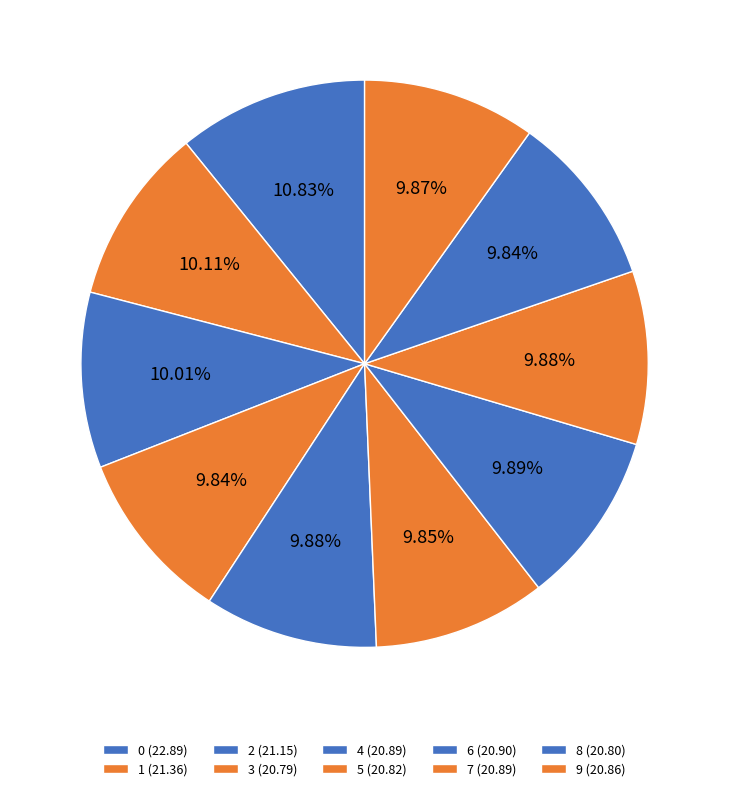

Does 4 represent more than half of the total?

No